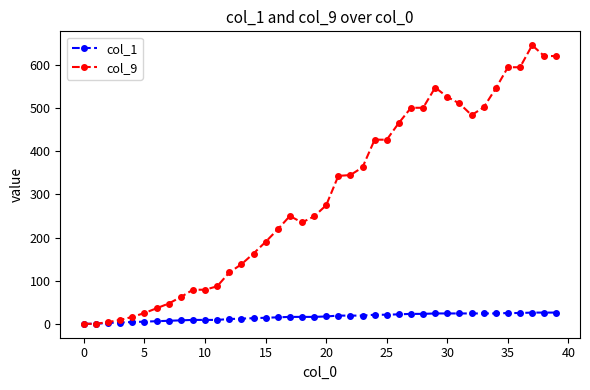

What are all the series names shown in the legend?

col_1, col_9